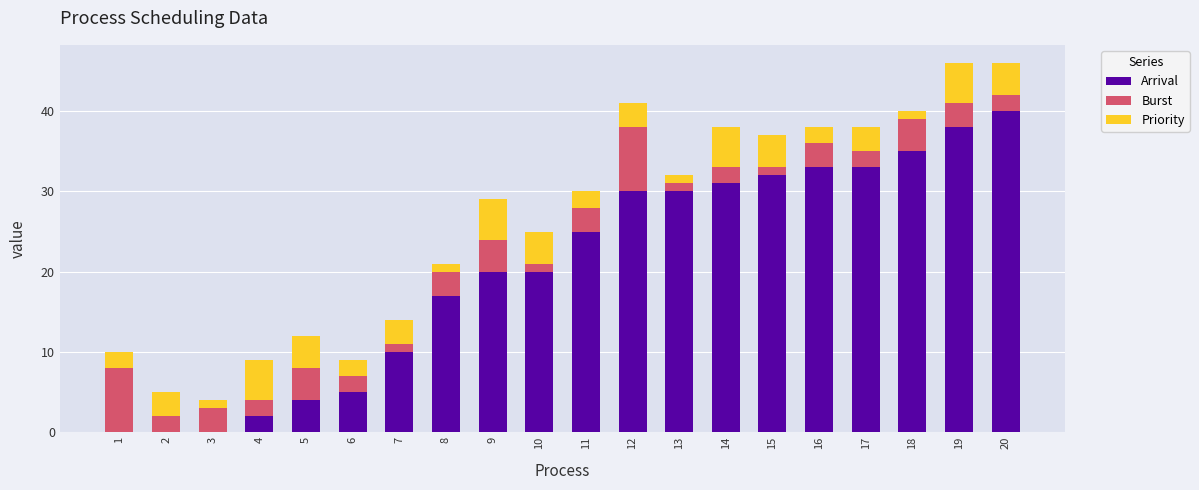

True or false: Arrival has a value of 4 at 5.

True